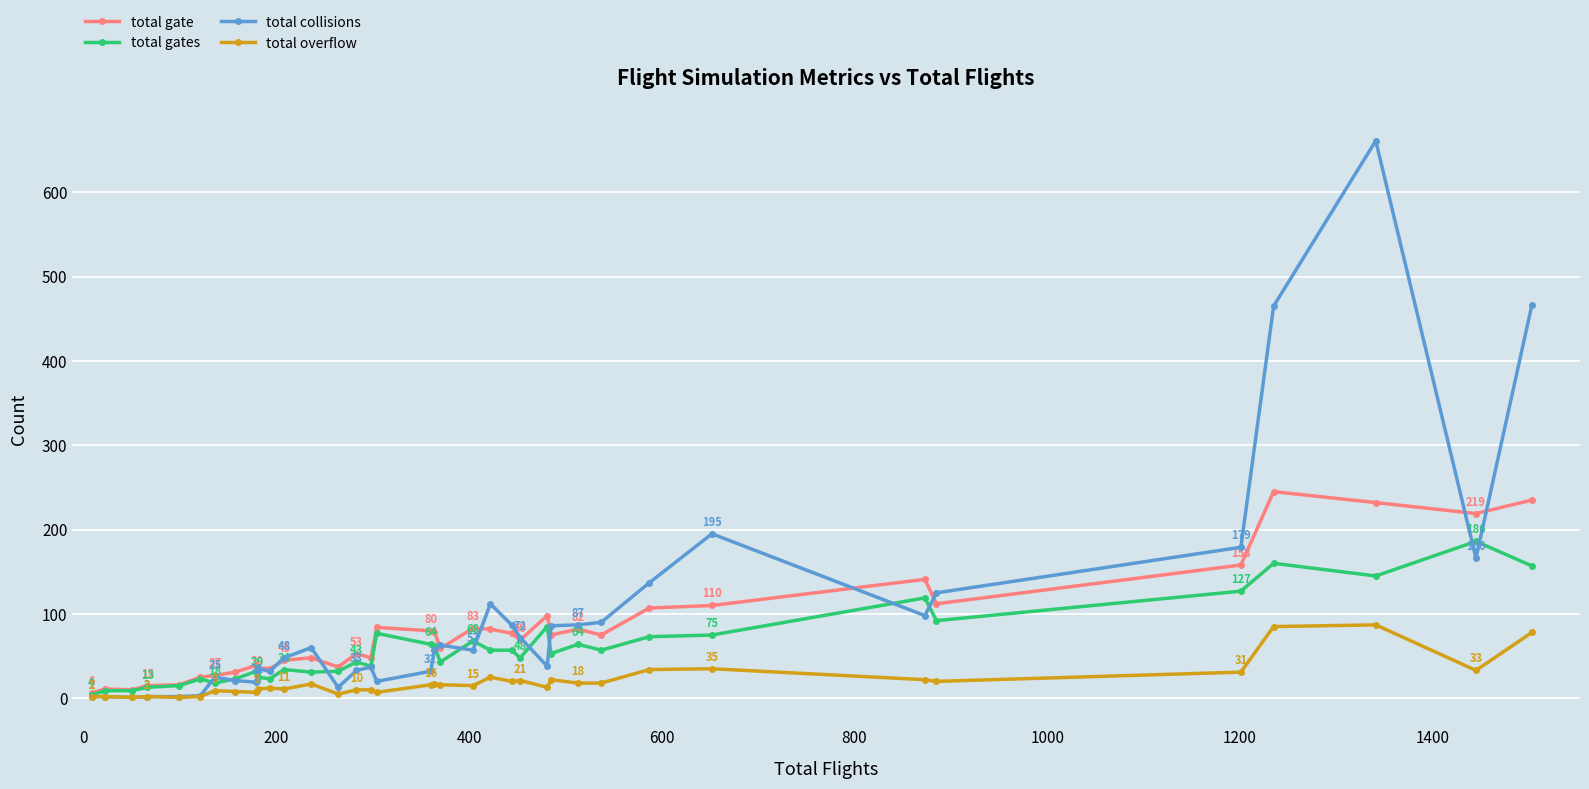

Which series has the largest range (max minus min)?

total collisions